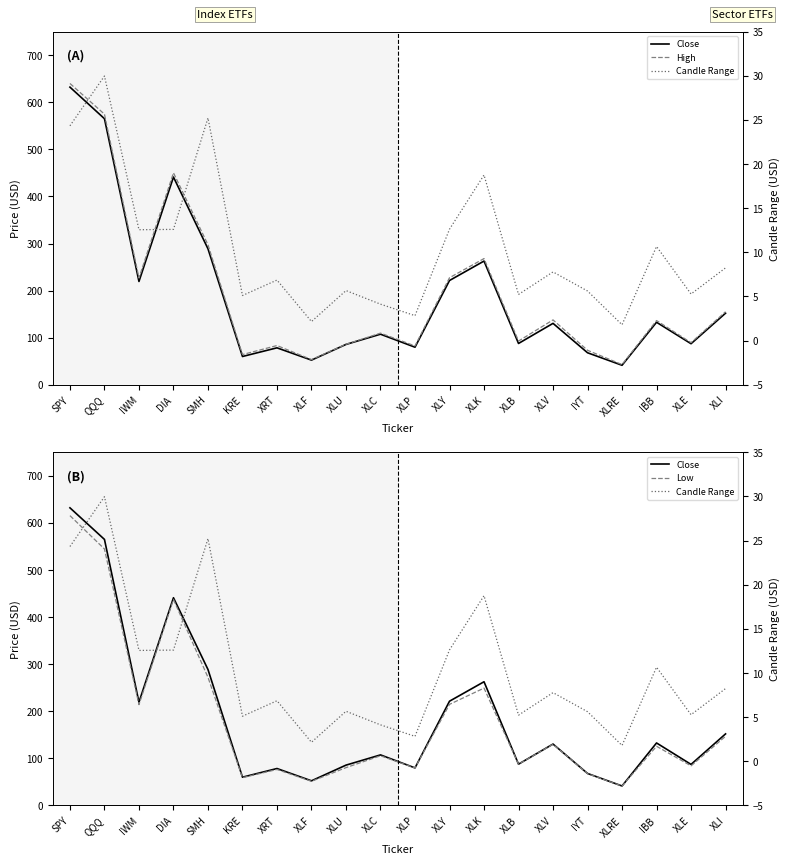

The Low series shows 19.3 at KRE. True or false?

False